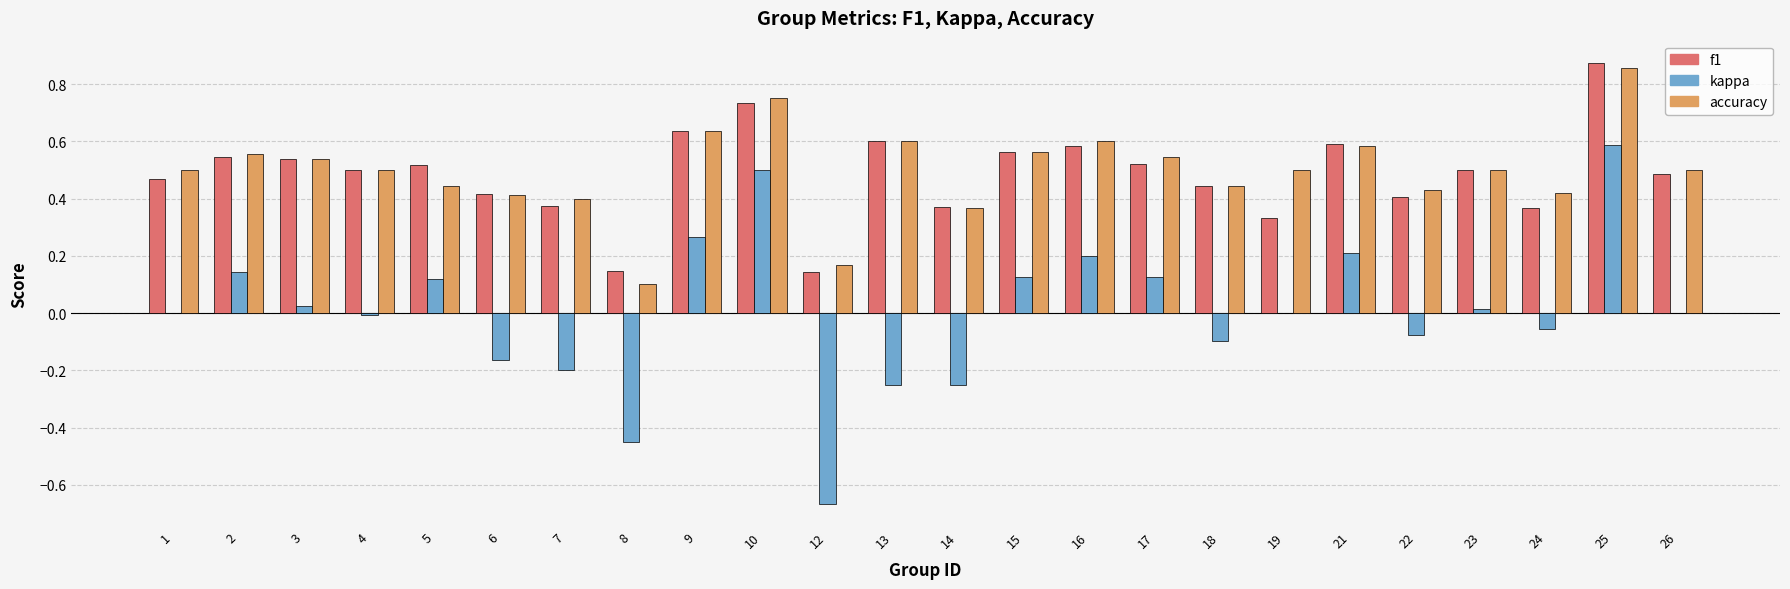

Which series changed the most between 6 and 15?

kappa